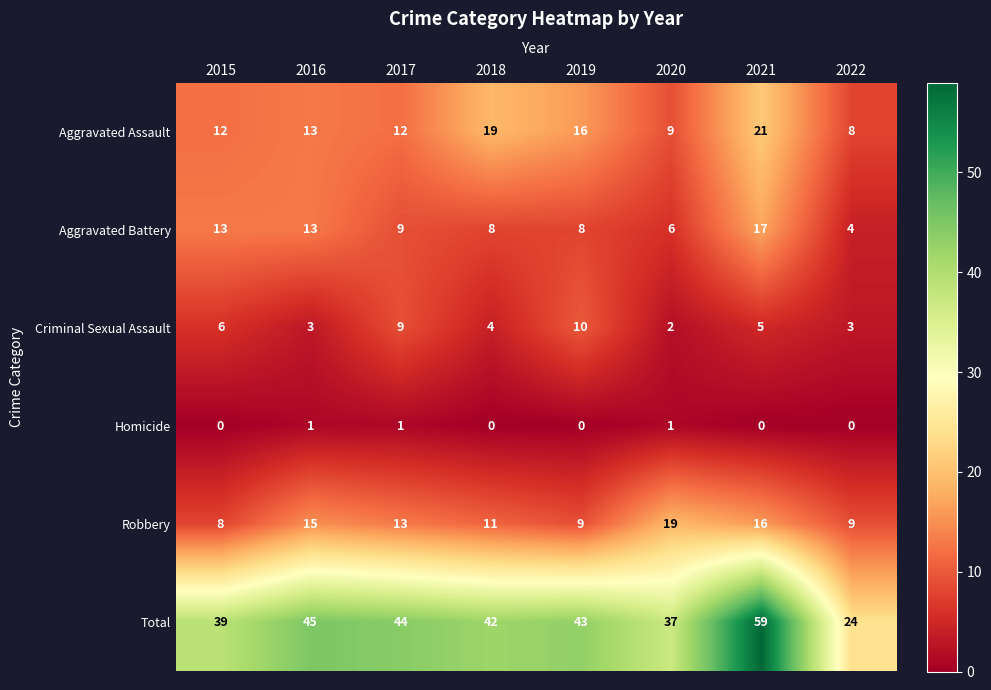

Which label corresponds to the largest value in the chart?

2021